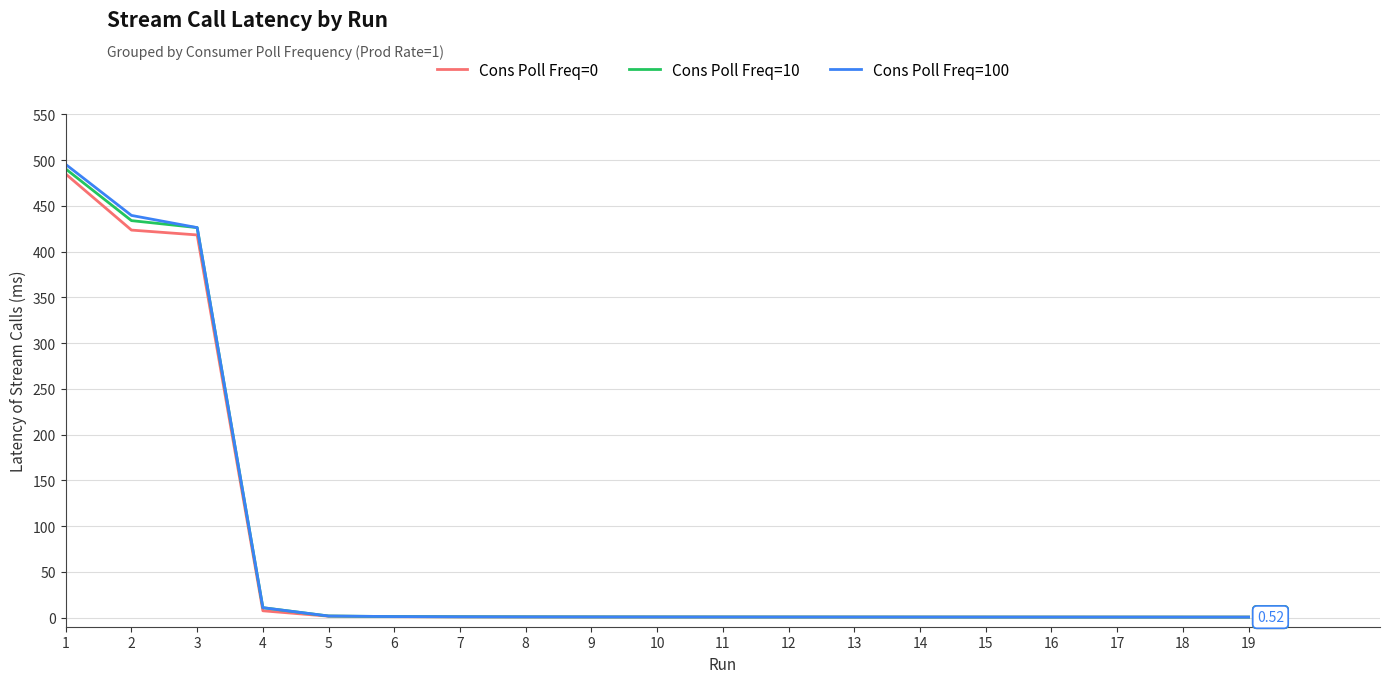

At which category is the sum across all series the highest?

1